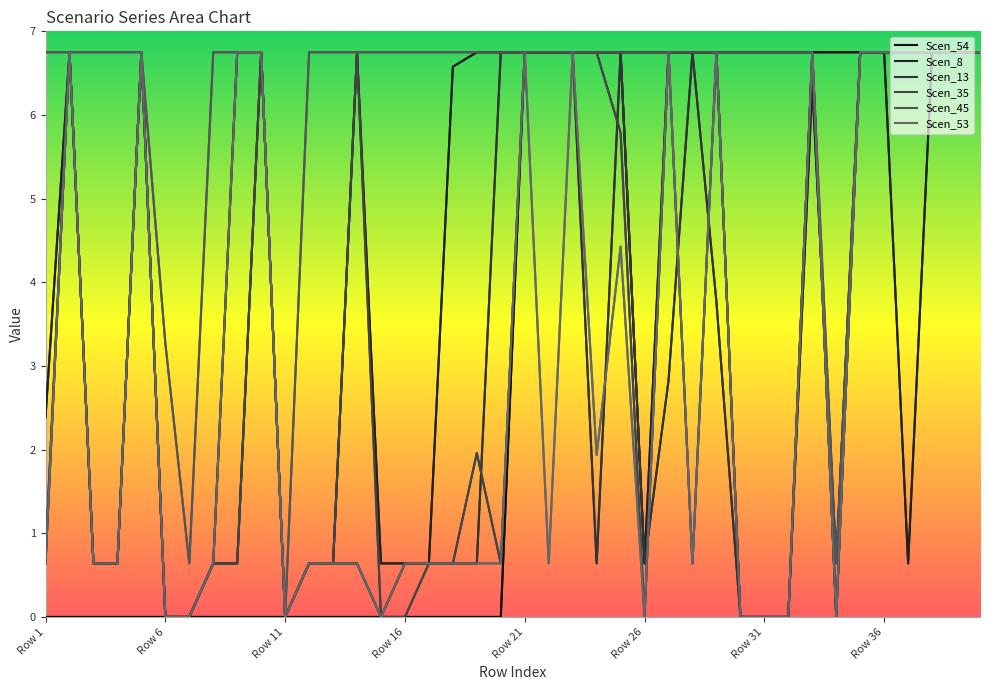

What is the maximum value for Scen_53?

6.8